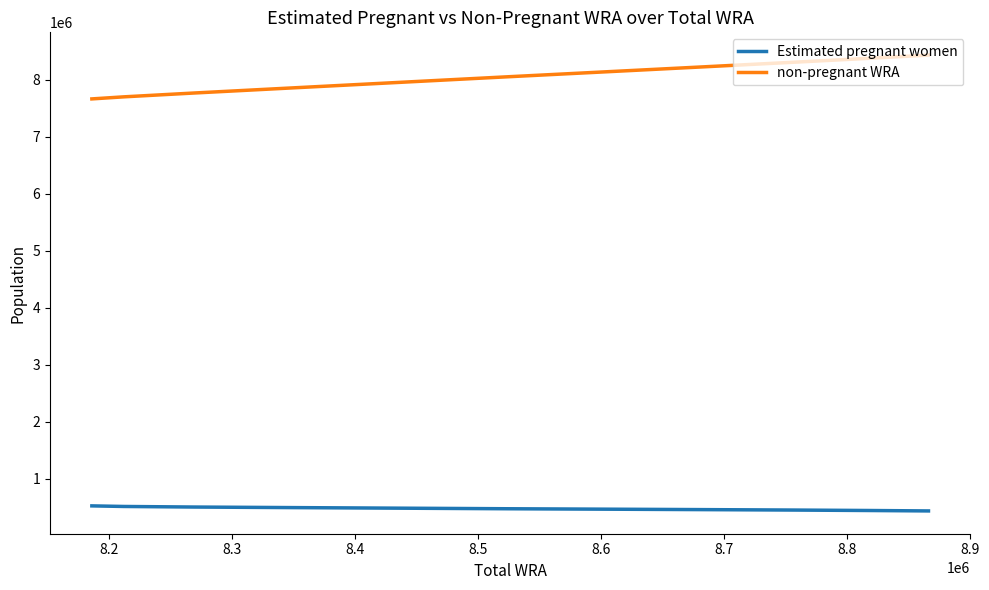

How many lines are shown in the chart?

2